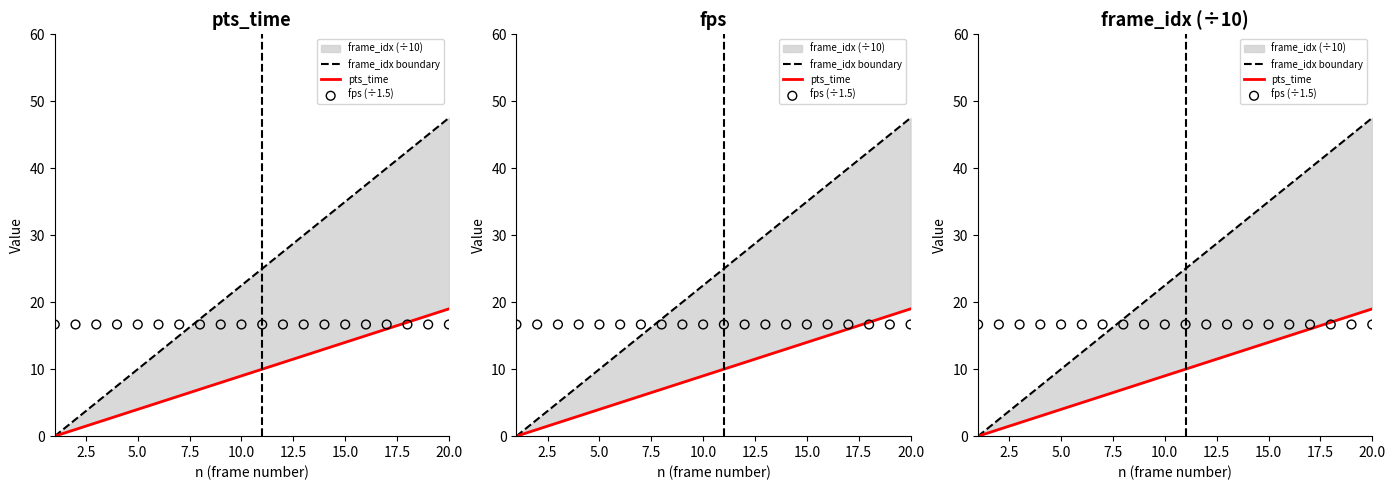

Which series contains the lowest Y value?

frame_idx boundary